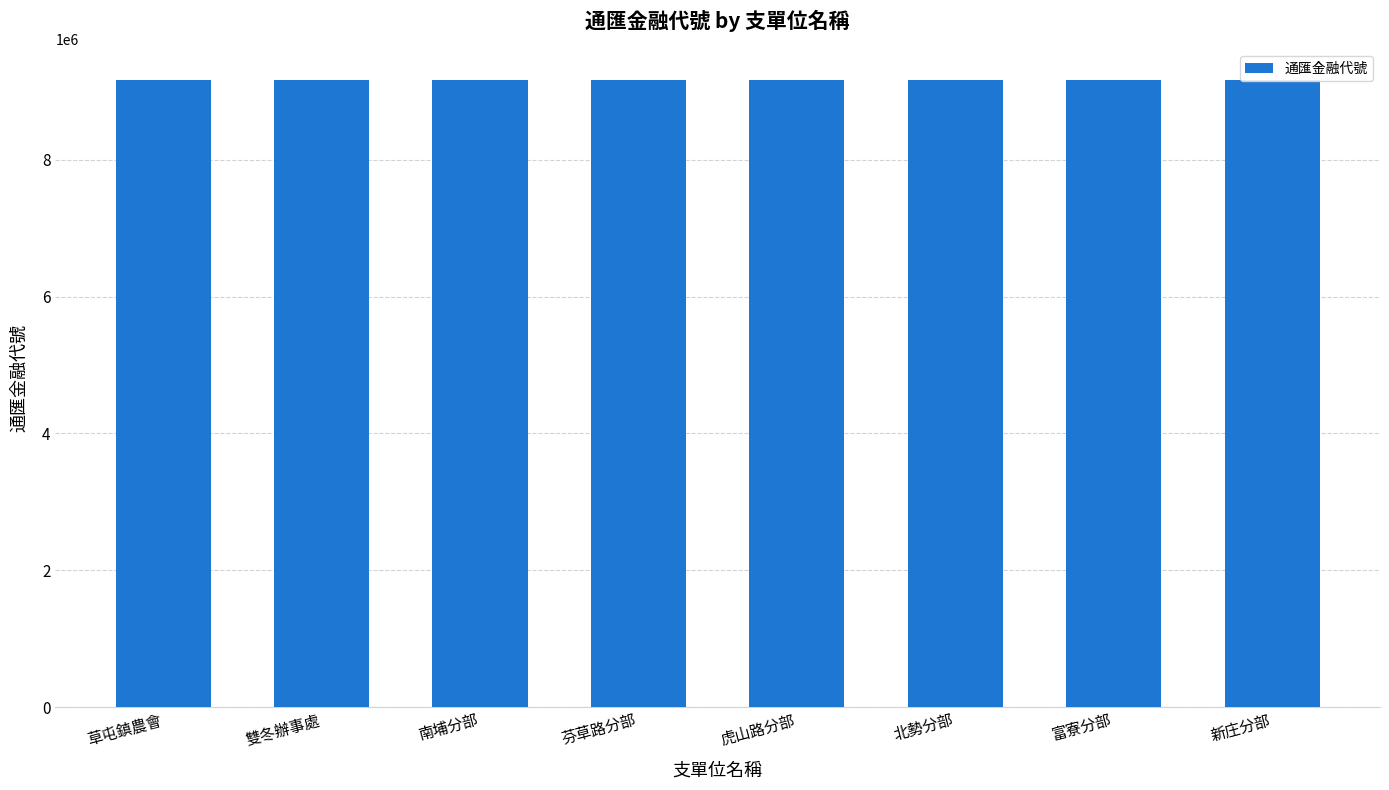

Reading left to right, what are all the values shown in this chart?

草屯鎮農會=9160024	雙冬辦事處=9160183	南埔分部=9160493	芬草路分部=9160600	虎山路分部=9160611	北勢分部=9160677	富寮分部=9160688	新庄分部=9160758